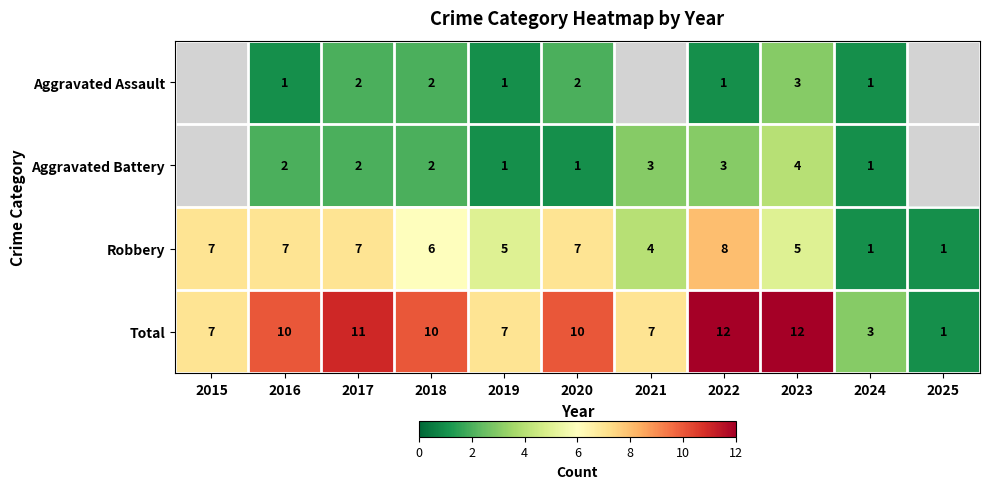

What is the spread (max minus min) of values at 2017?

9